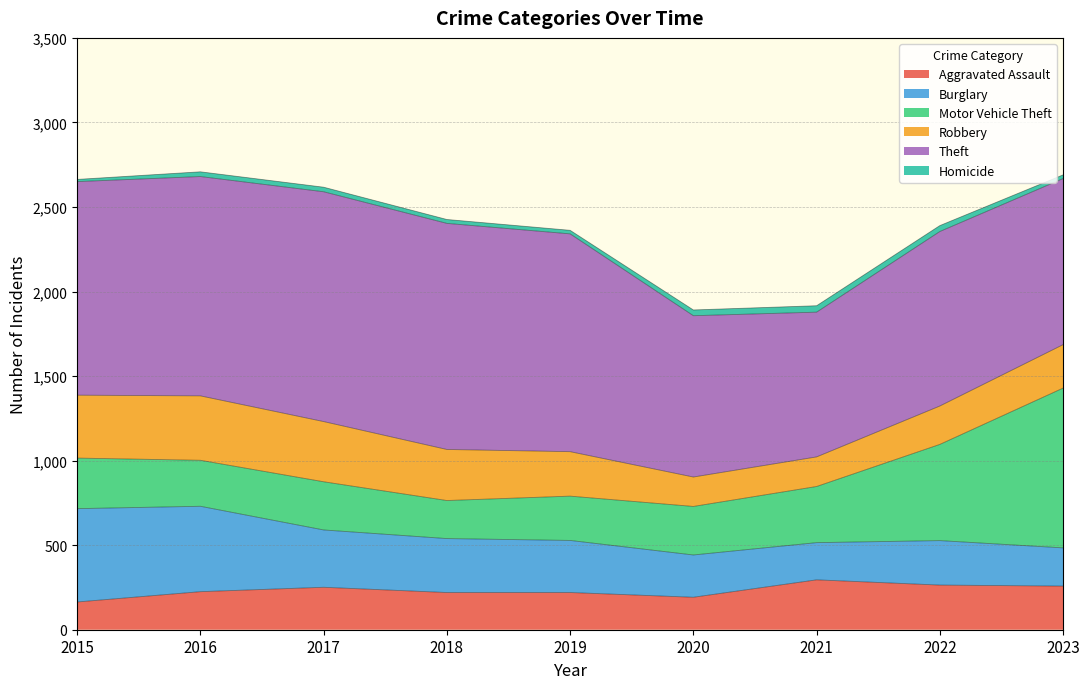

Rank the categories by Homicide value from lowest to highest.

2015, 2019, 2023, 2018, 2017, 2016, 2020, 2022, 2021